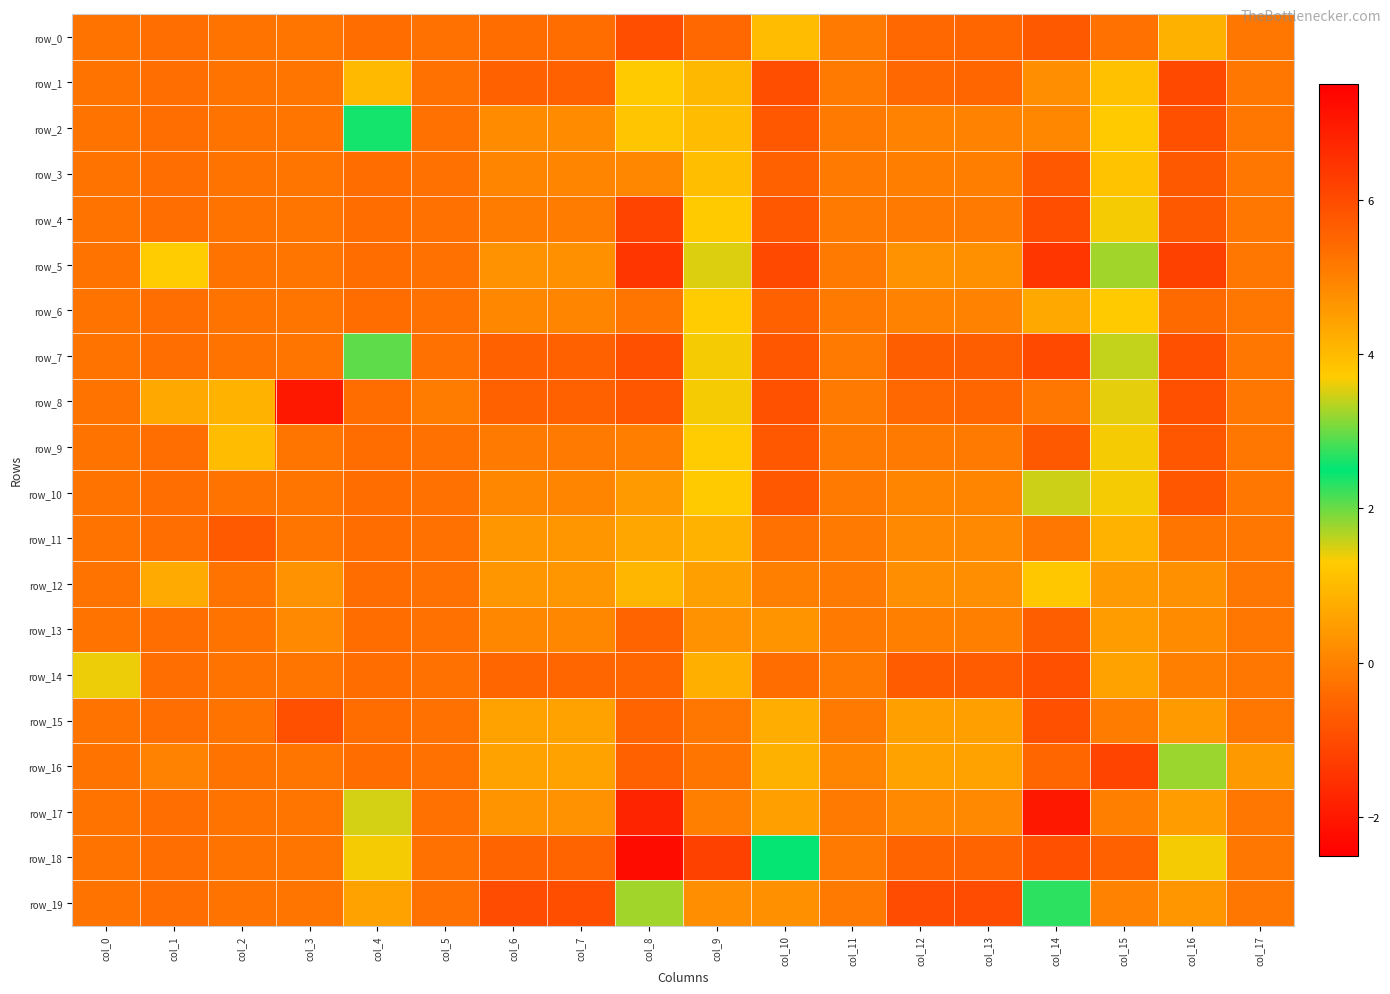

At which category does the chart reach its minimum across all series?

col_8